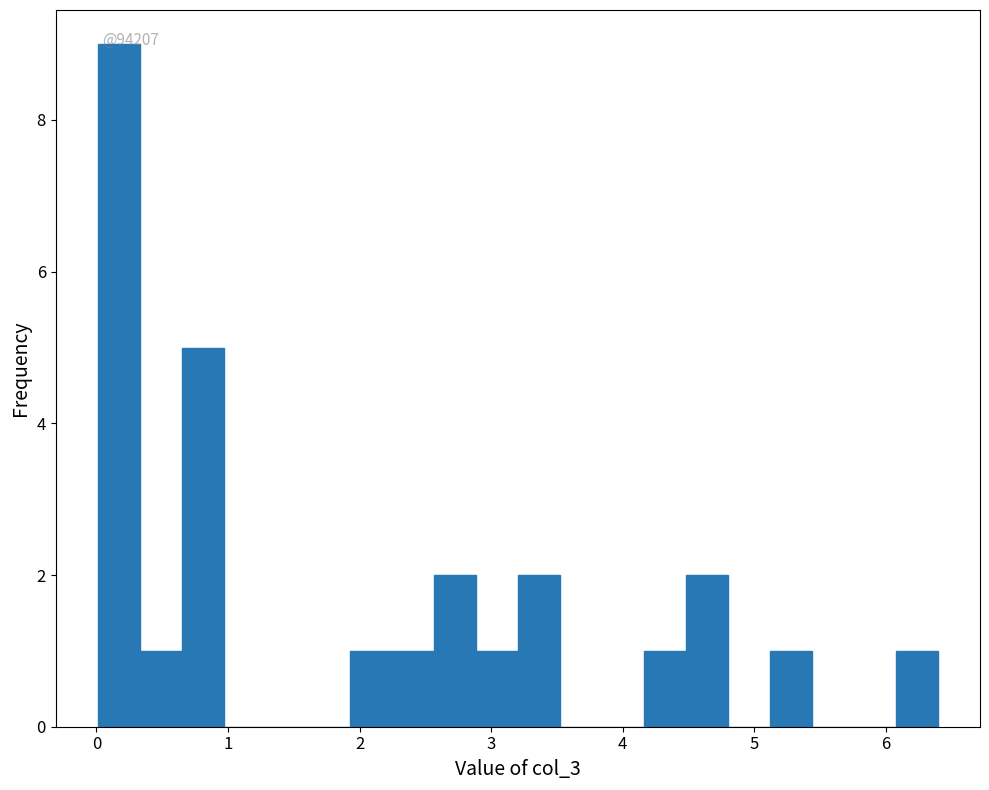

Read against the x-axis, roughly where is the centre of the tallest bar?

0.2